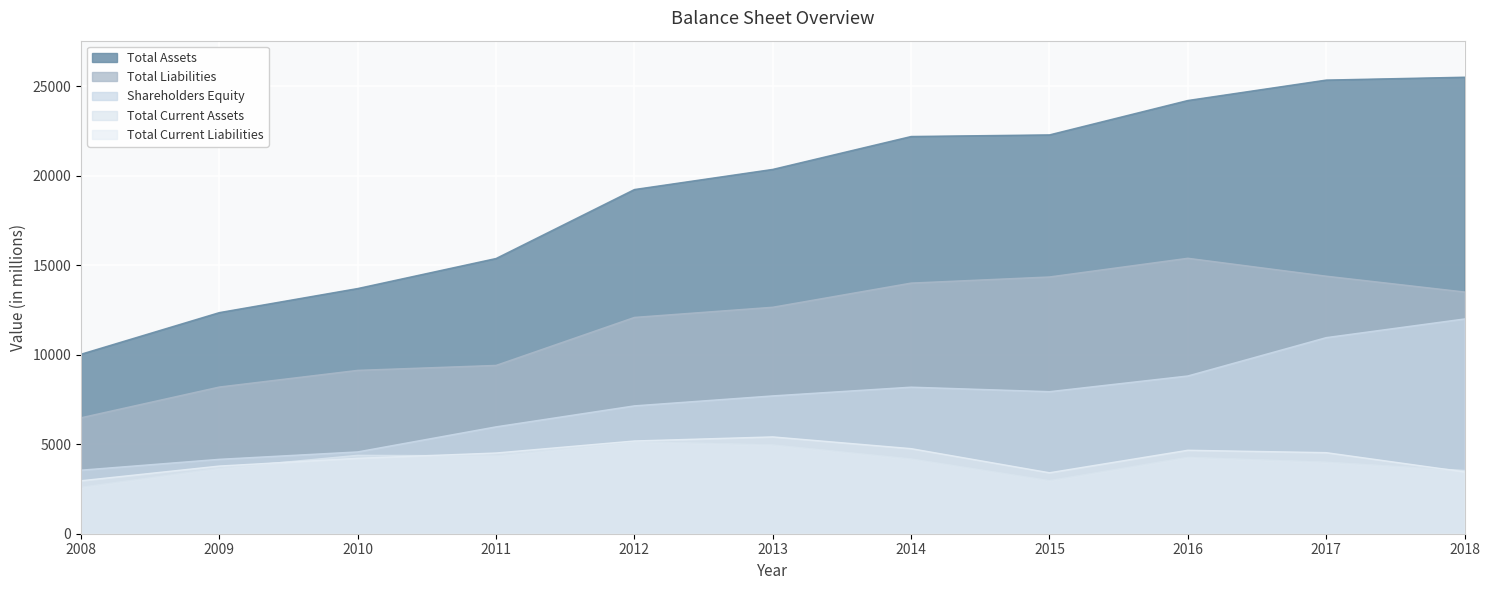

What is the minimum value for Total Liabilities?

6480